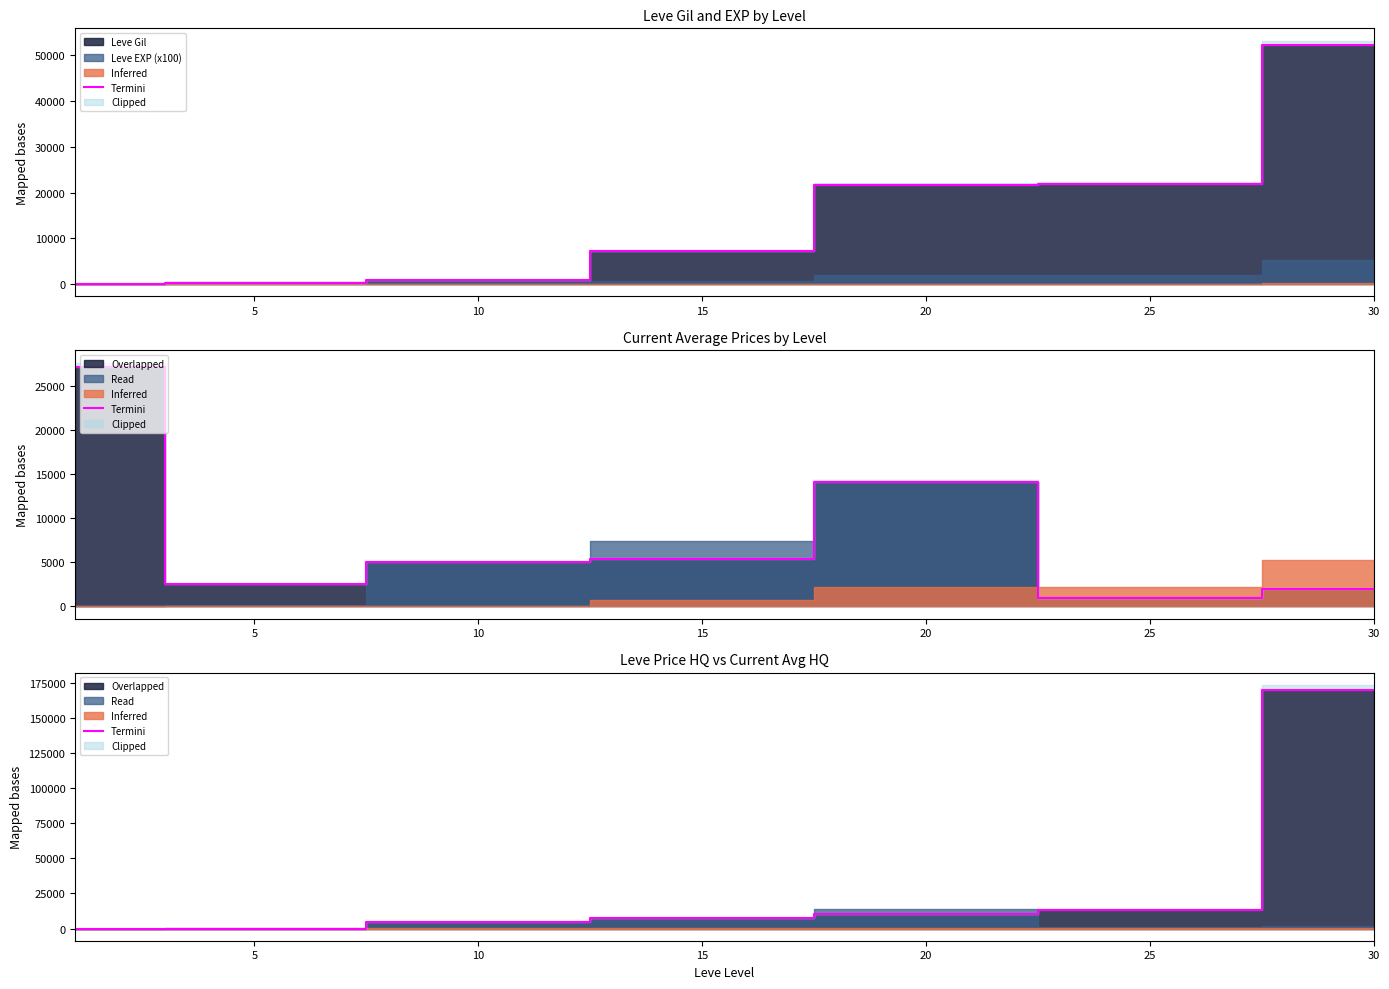

How many lines are shown in the chart?

1